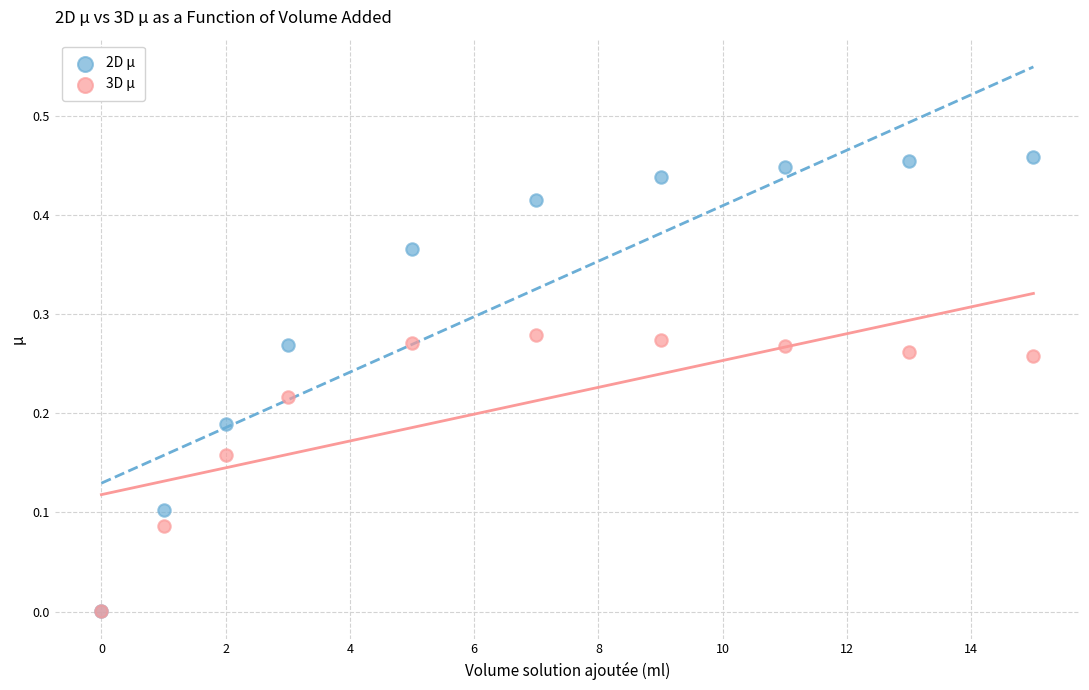

What are all the series names shown in the legend?

2D μ, 3D μ